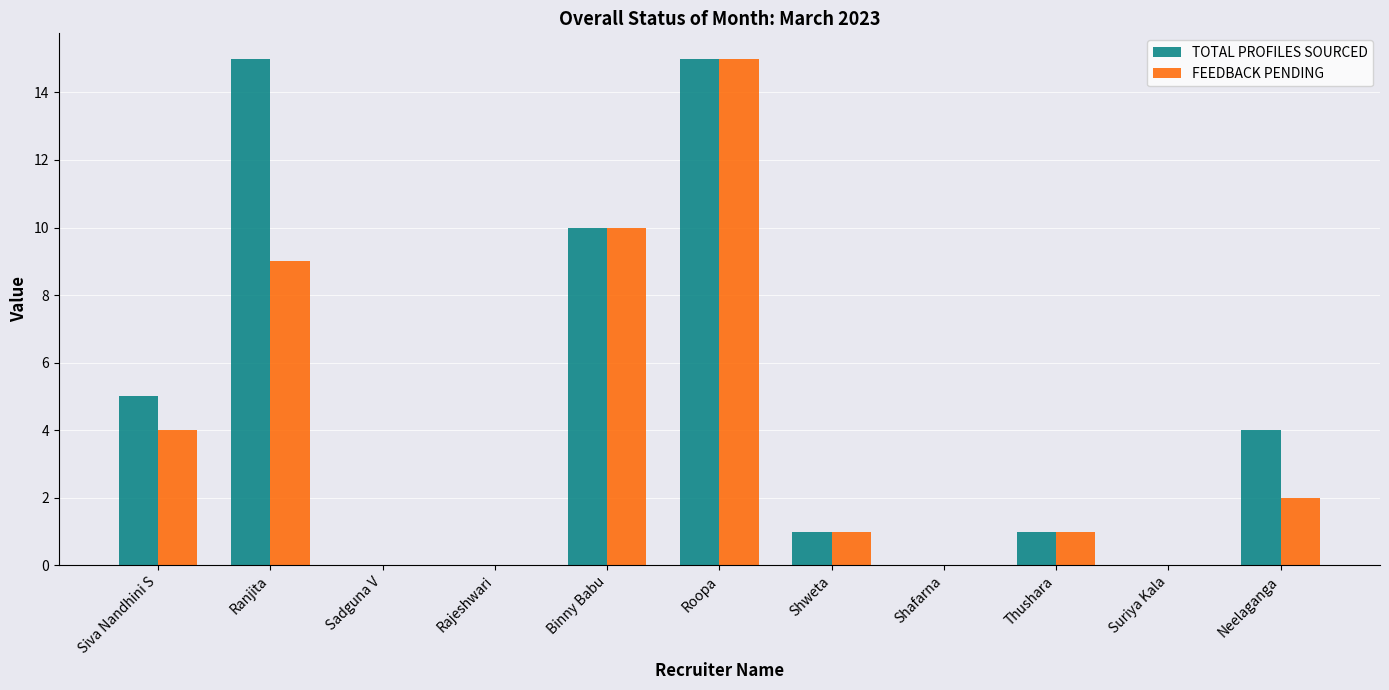

Reading left to right, what are all the values shown in this chart?

TOTAL PROFILES SOURCED: Siva Nandhini S=5	Ranjita=15	Sadguna V=0	Rajeshwari=0	Binny Babu=10	Roopa=15	Shweta=1	Shafarna=0	Thushara=1	Suriya Kala=0	Neelaganga=4
FEEDBACK PENDING: Siva Nandhini S=4	Ranjita=9	Sadguna V=0	Rajeshwari=0	Binny Babu=10	Roopa=15	Shweta=1	Shafarna=0	Thushara=1	Suriya Kala=0	Neelaganga=2